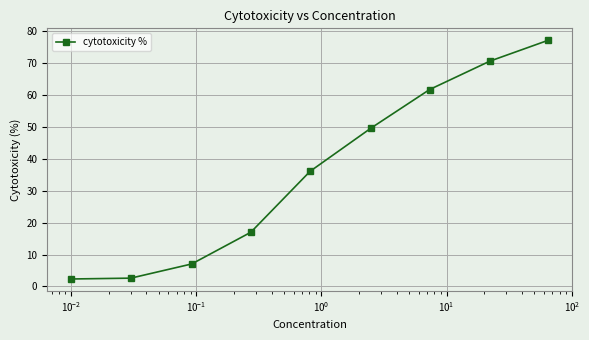

What is the value of the 8th point from the left?

70.5